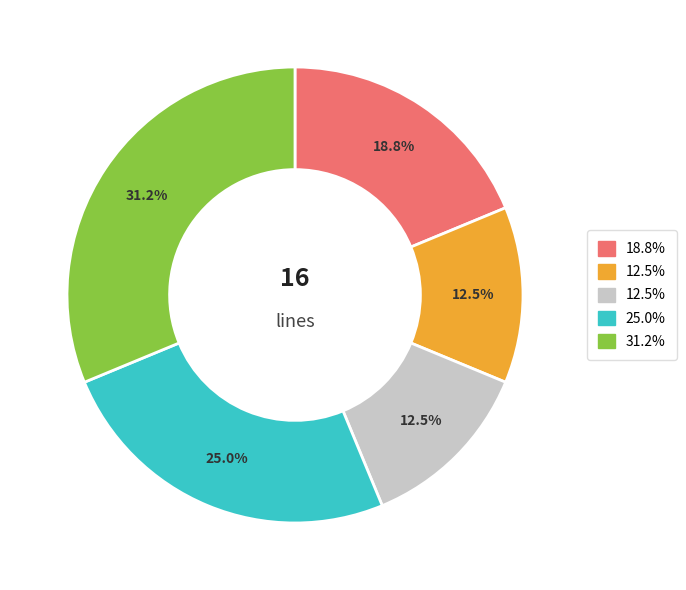

Is there any slice that represents more than half of the pie?

No